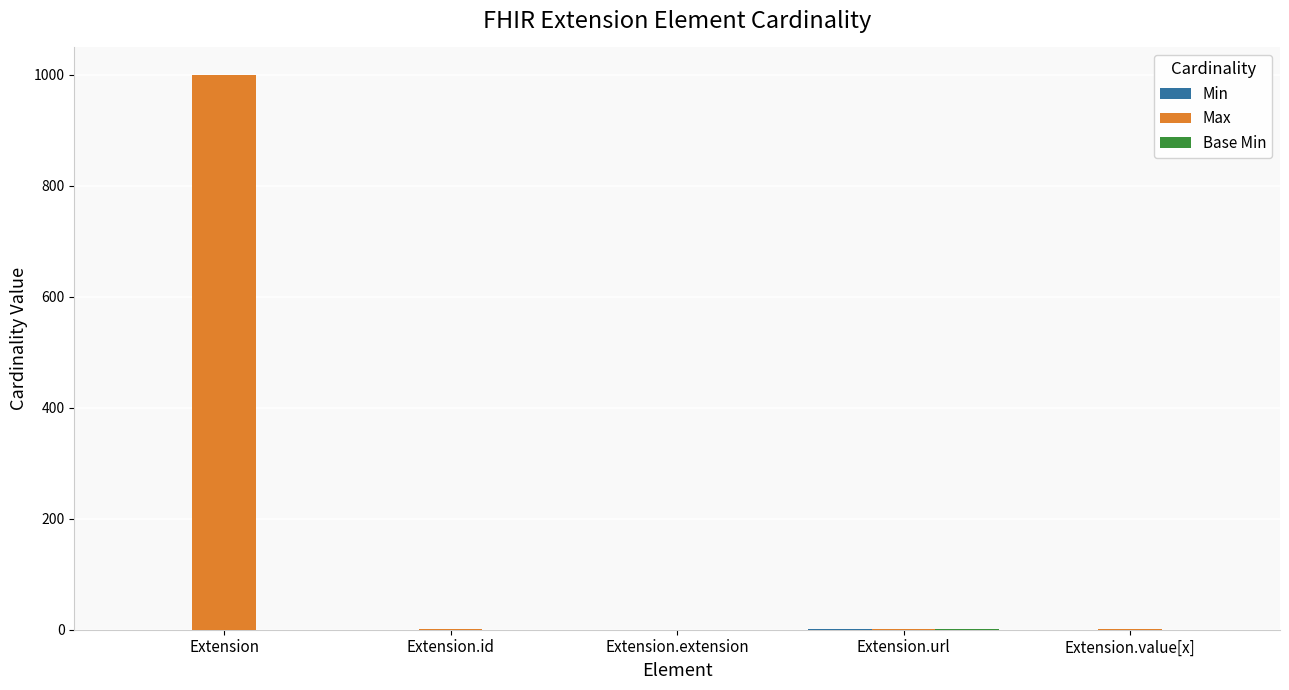

At which category is the sum across all series the highest?

Extension